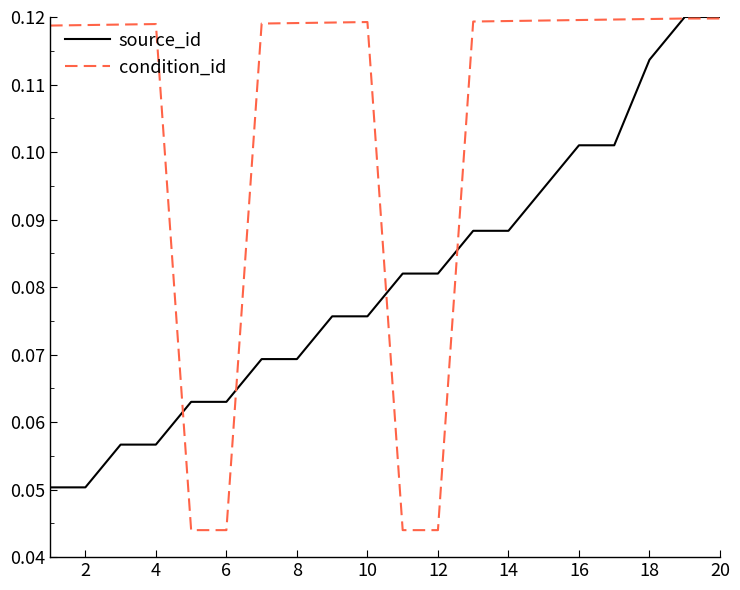

Which series has the widest spread of values?

condition_id